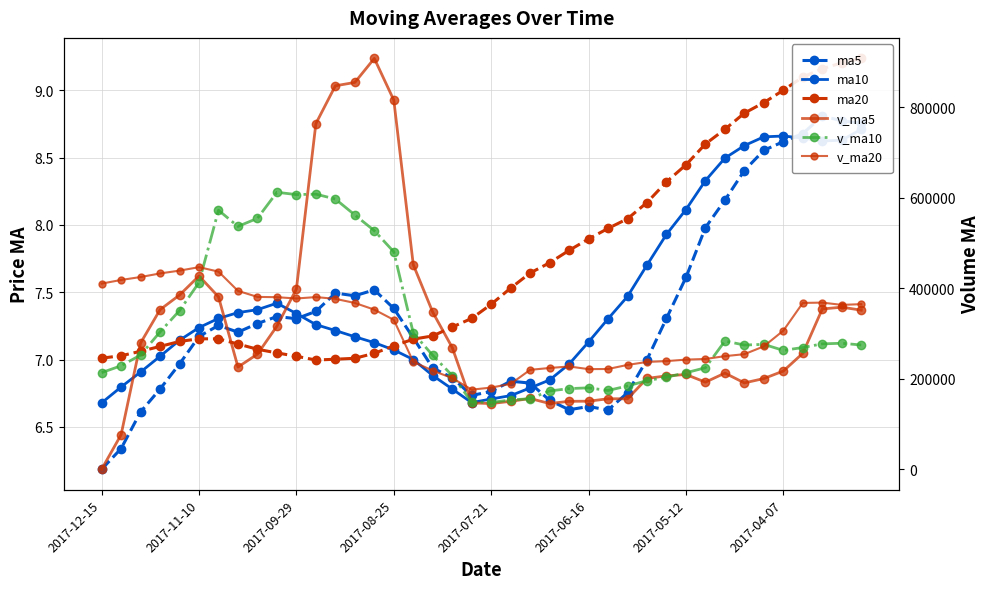

What is the greatest value displayed?

907922.3